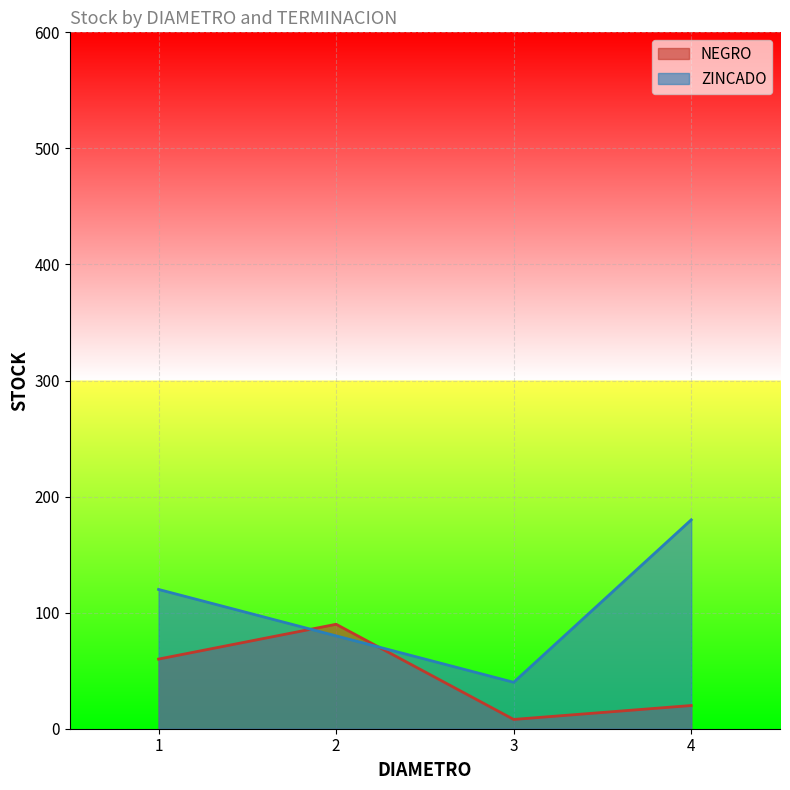

How many lines are shown in the chart?

2